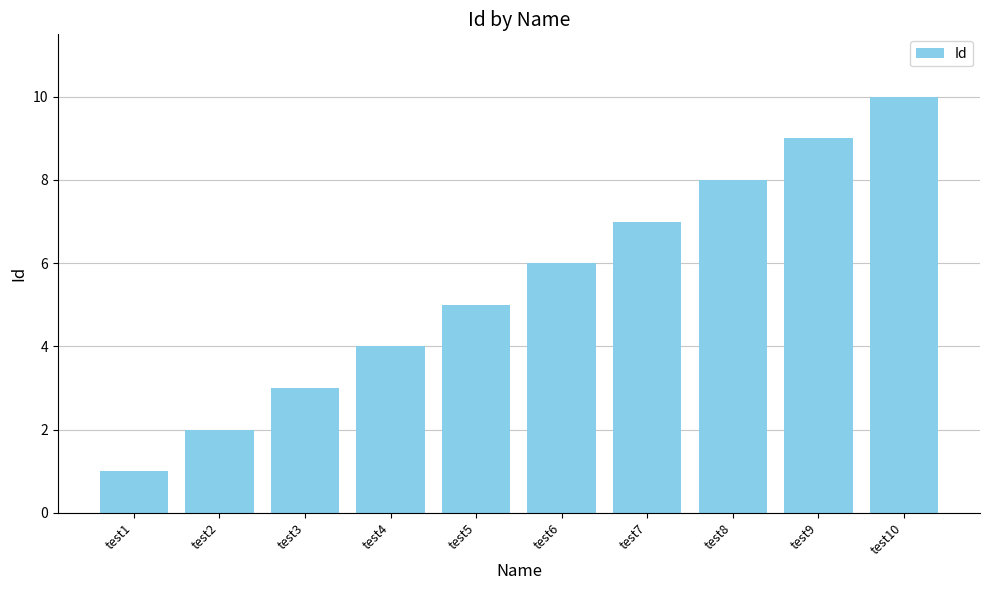

What is the greatest value displayed?

10